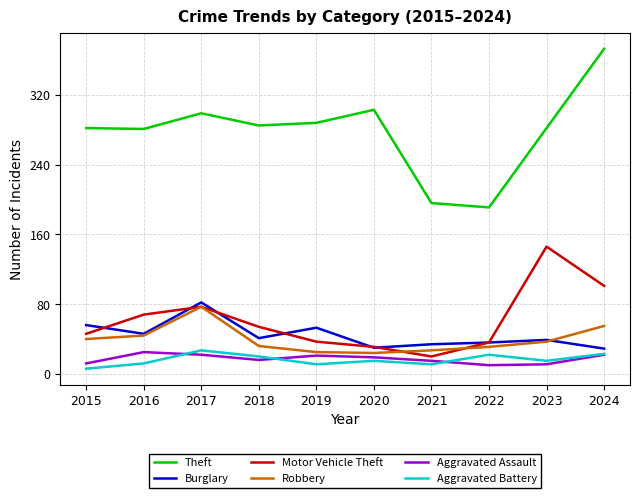

What is the total value across all series at 2018?

448